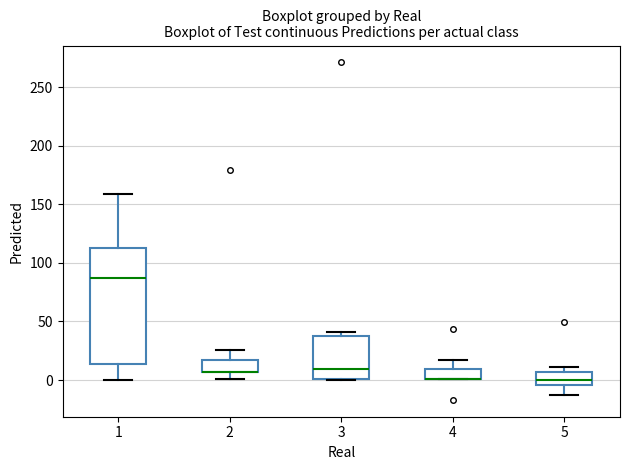

Where is the upper edge of the box at x = 3 on the y-axis? The values are not printed on the chart, so give them approximately, as read against the axis.

35